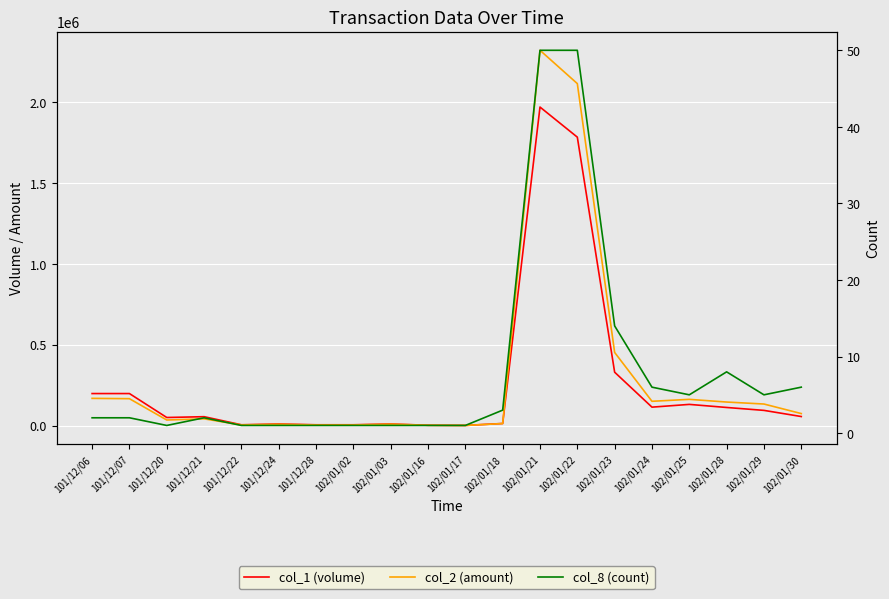

Which has a higher value, 101/12/24 or 102/01/21?

102/01/21